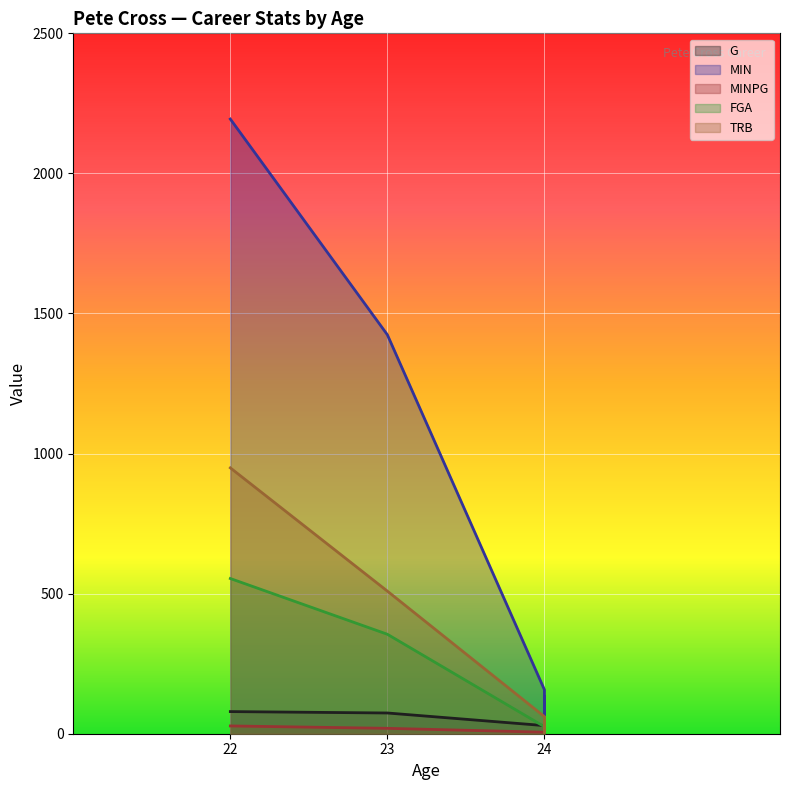

What are all the series names shown in the legend?

G, MIN, MINPG, FGA, TRB